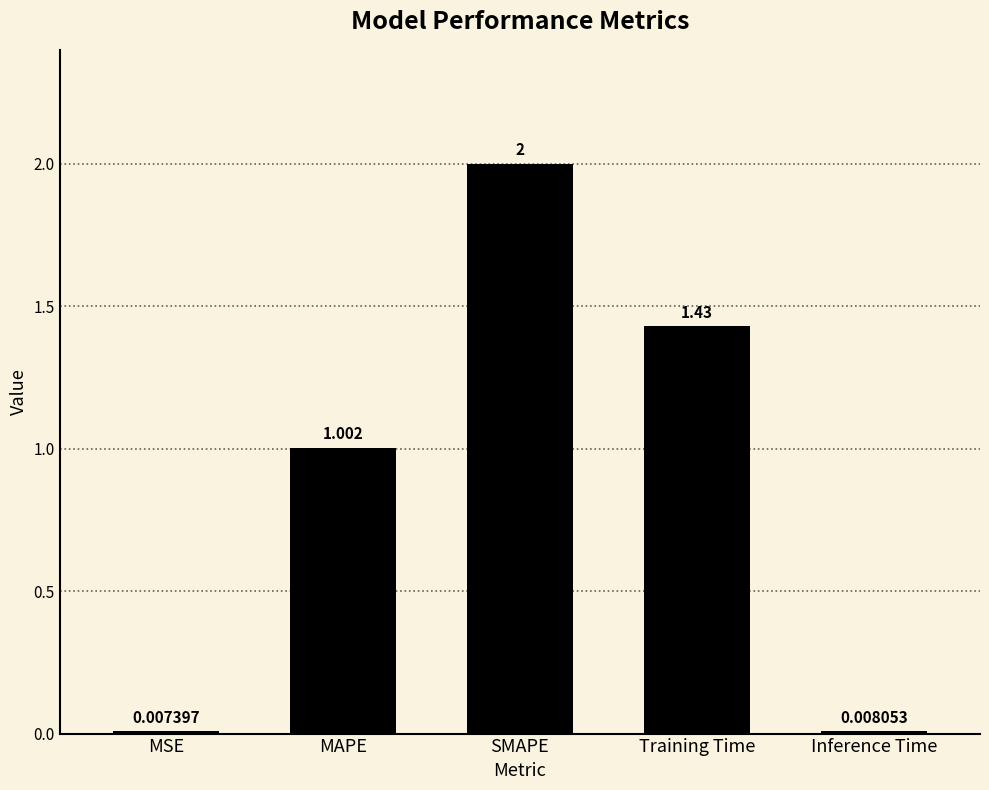

Which category has the highest value across all series?

SMAPE